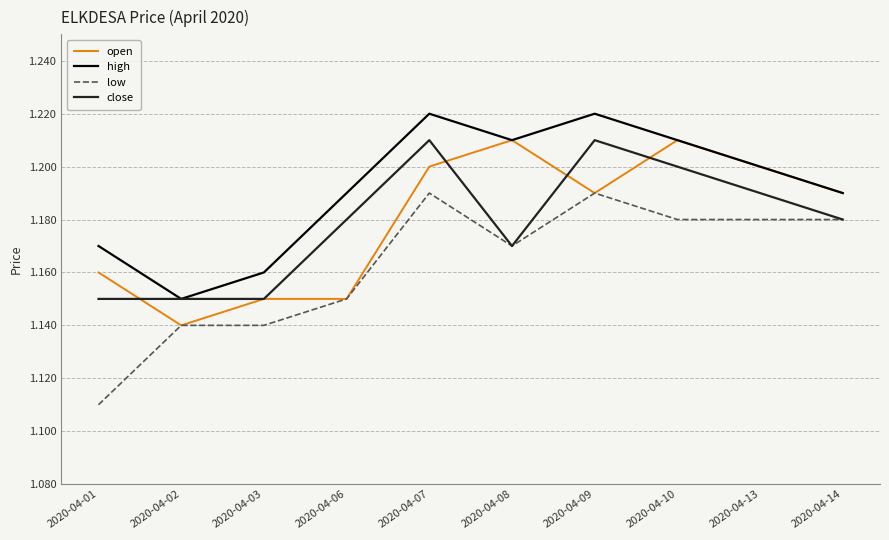

True or false: high and low cross at least once.

False